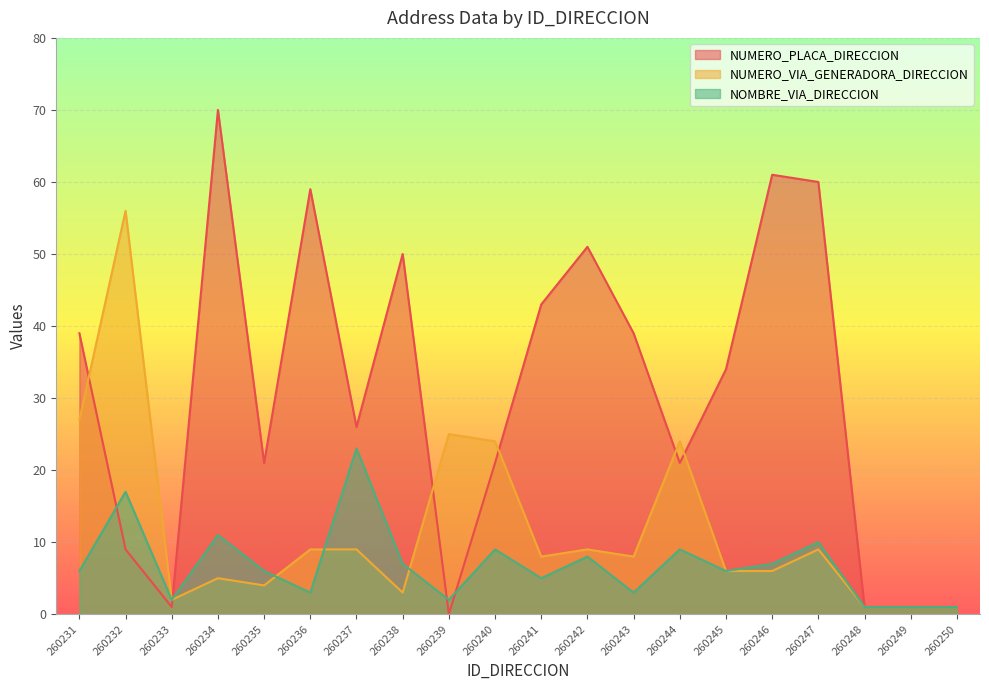

What is the average value of the NUMERO_VIA_GENERADORA_DIRECCION series?

12